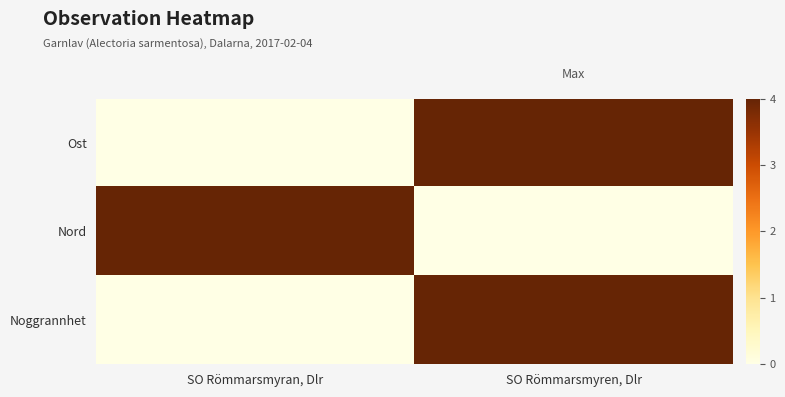

Which category has the lowest value across all series?

SO Römmarsmyran, Dlr